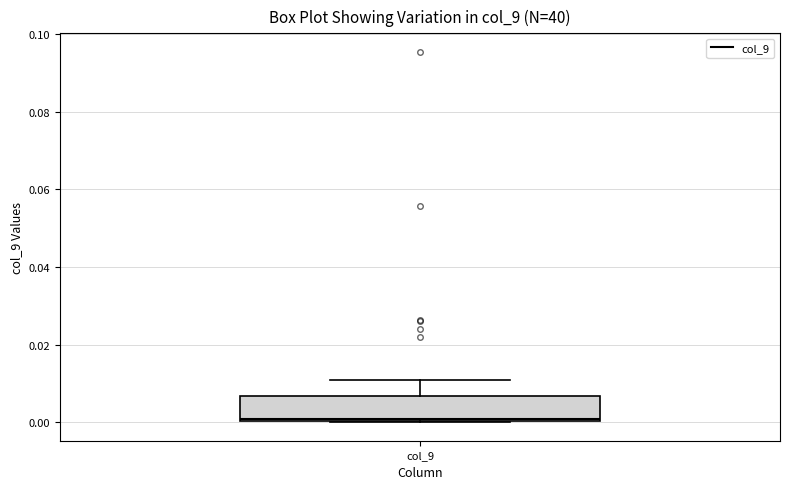

Where is the upper edge of the box for col_9 on the y-axis? The values are not printed on the chart, so give them approximately, as read against the axis.

0.006